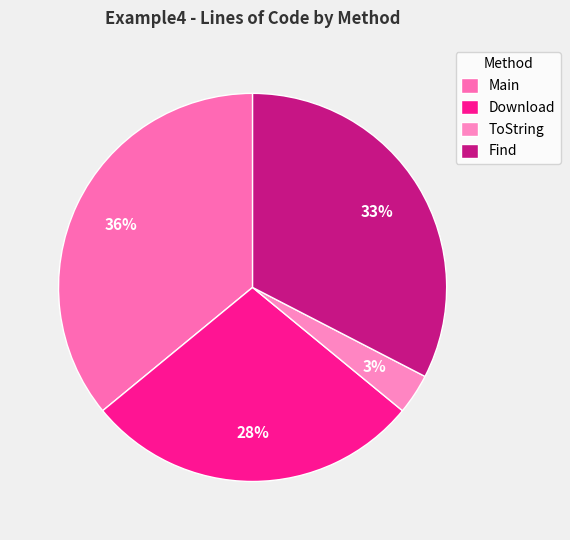

Is it true that Main is 50% of the pie?

False